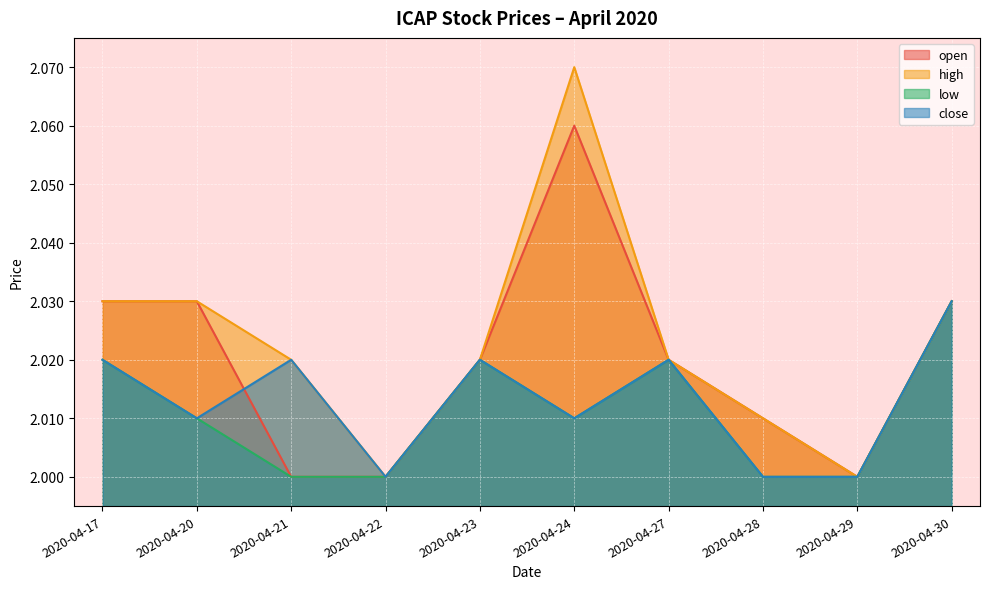

What are all the series names shown in the legend?

open, high, low, close